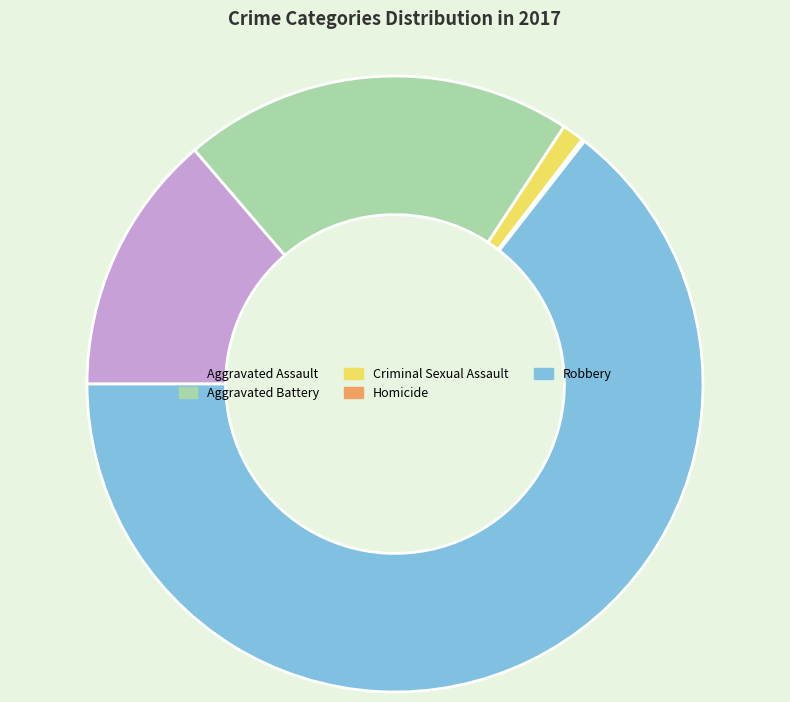

Is Robbery the majority of the pie?

Yes